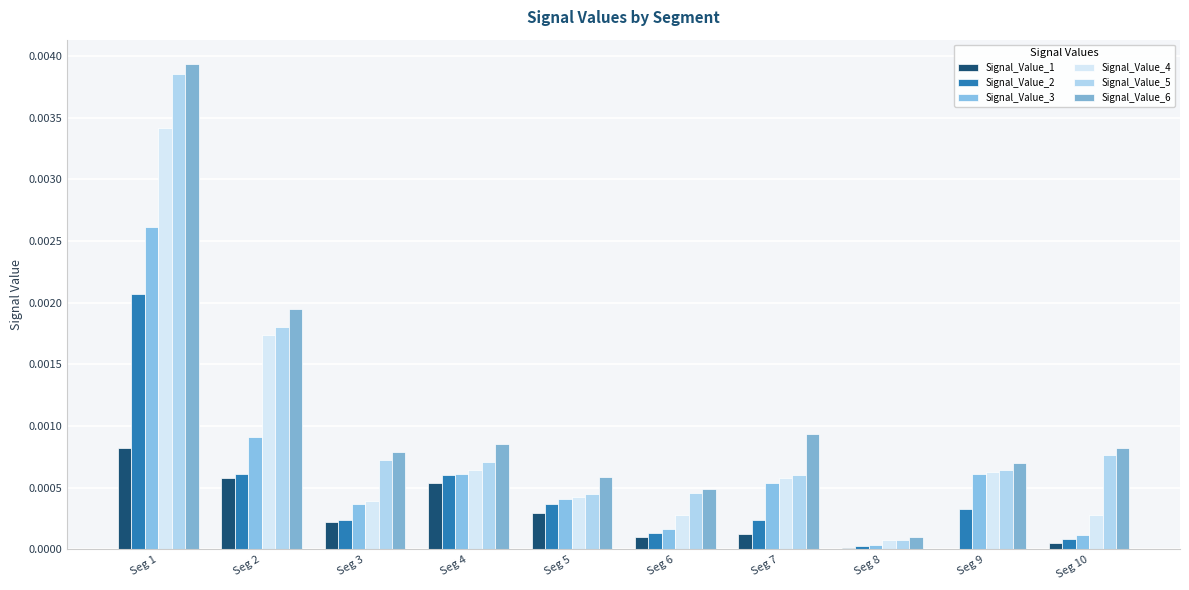

At how many categories does at least one series exceed 0?

10